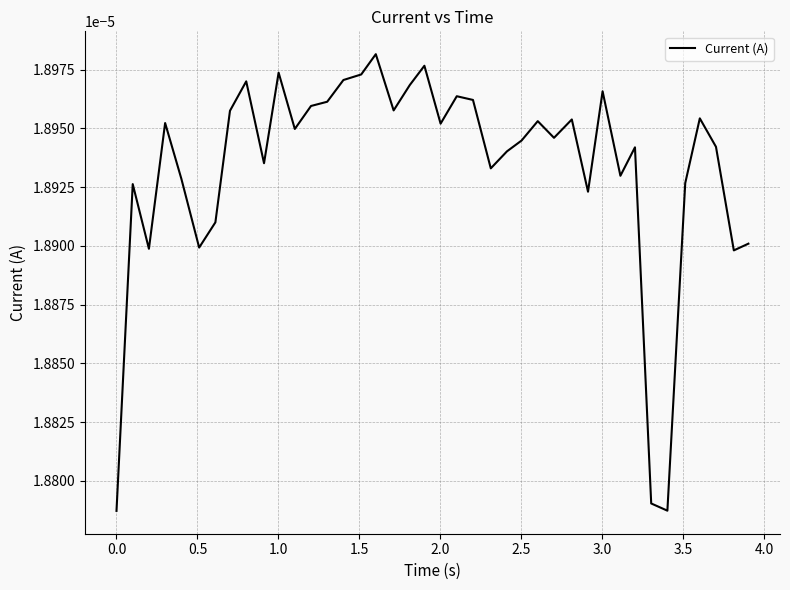

How many lines are shown in the chart?

1